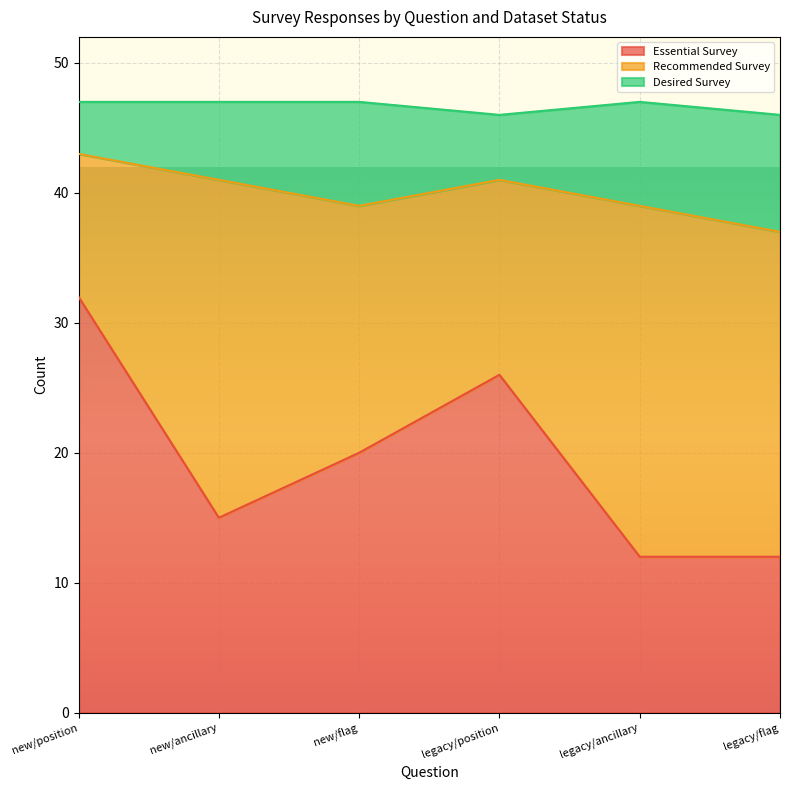

At which category is the sum across all series the highest?

new/position